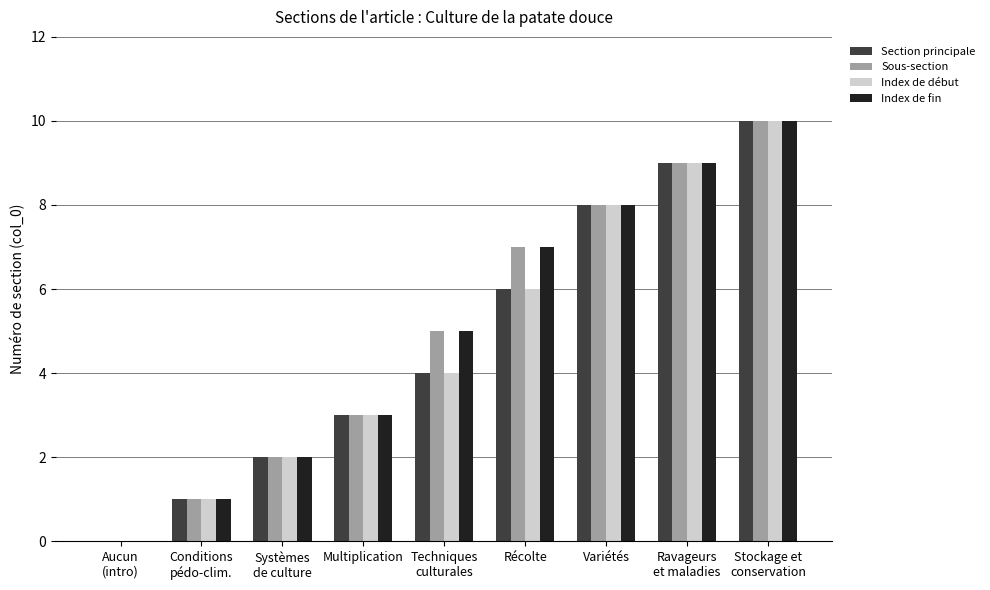

Are the bars horizontal?

No